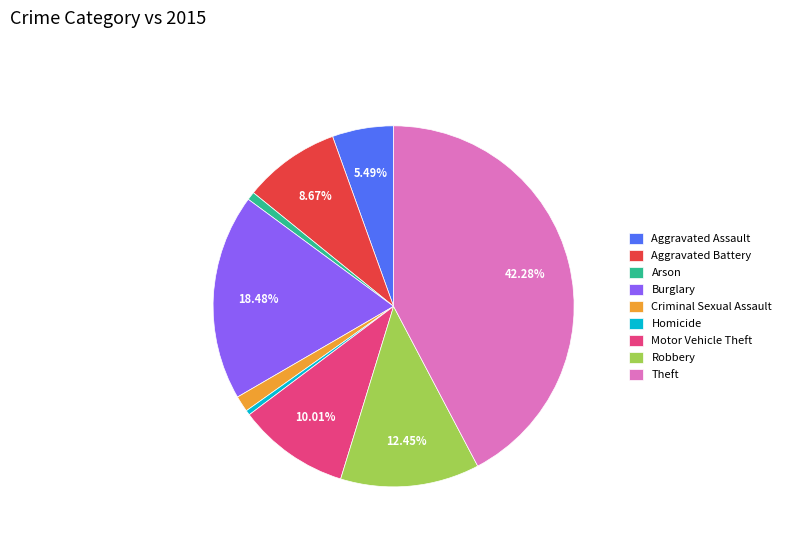

Which slice is the largest?

Theft